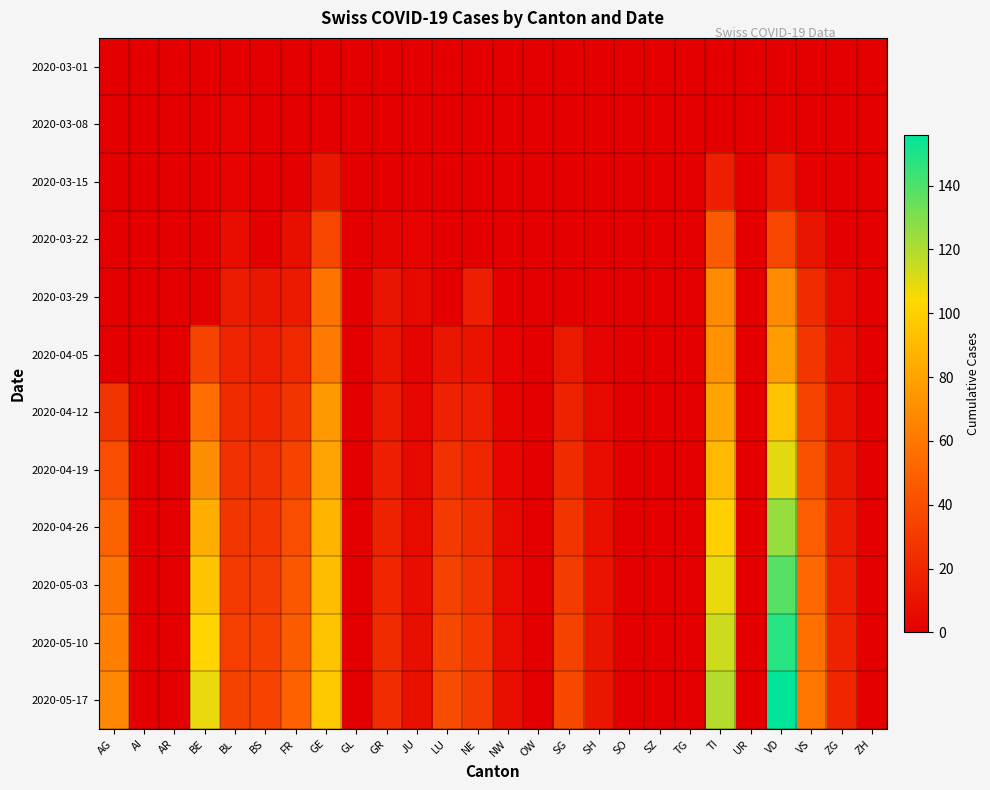

Which series changed the most between AG and ZG?

2020-05-17